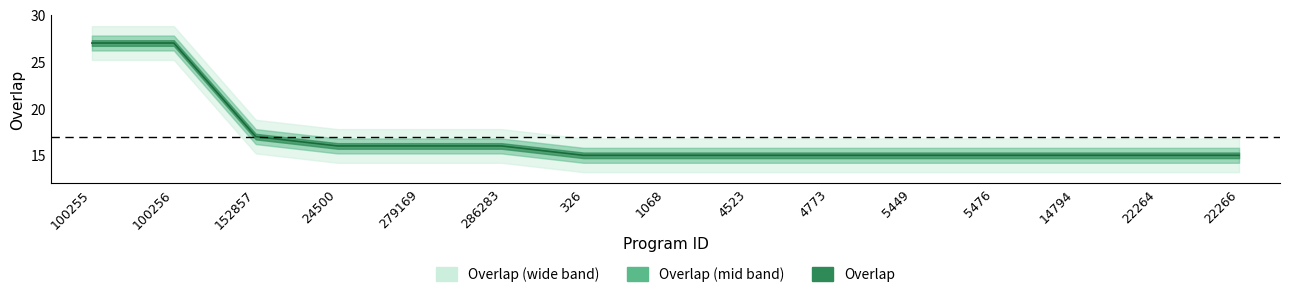

Reading left to right, transcribe all the data shown in this chart.

27	27	17	16	16	16	15	15	15	15	15	15	15	15	15